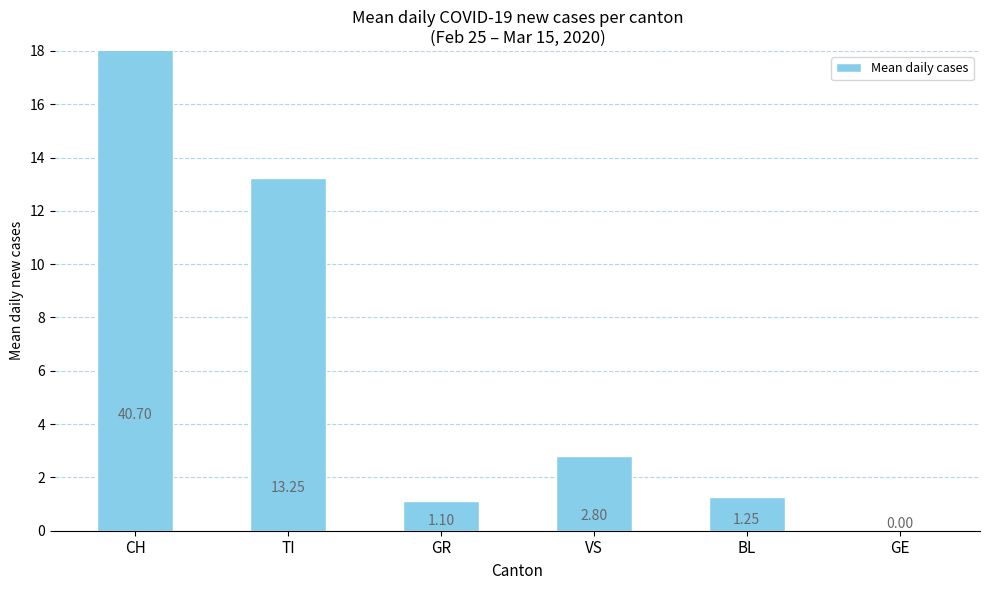

Is it true that the value at GR is 1.5?

False